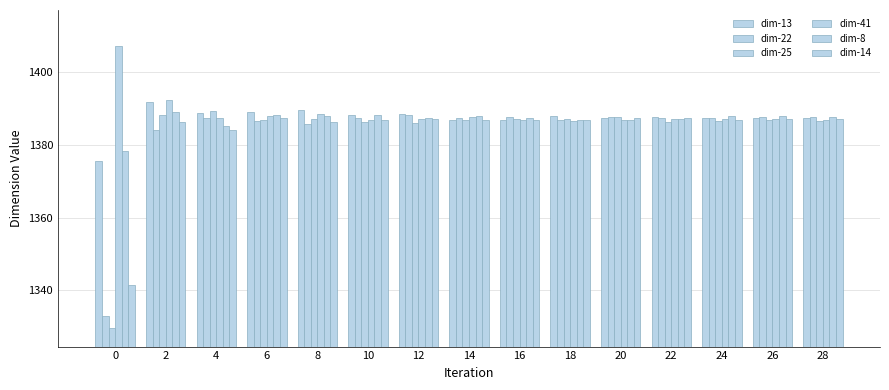

What is the value of the dim-25 bar at the 9th from the left?

1387.0